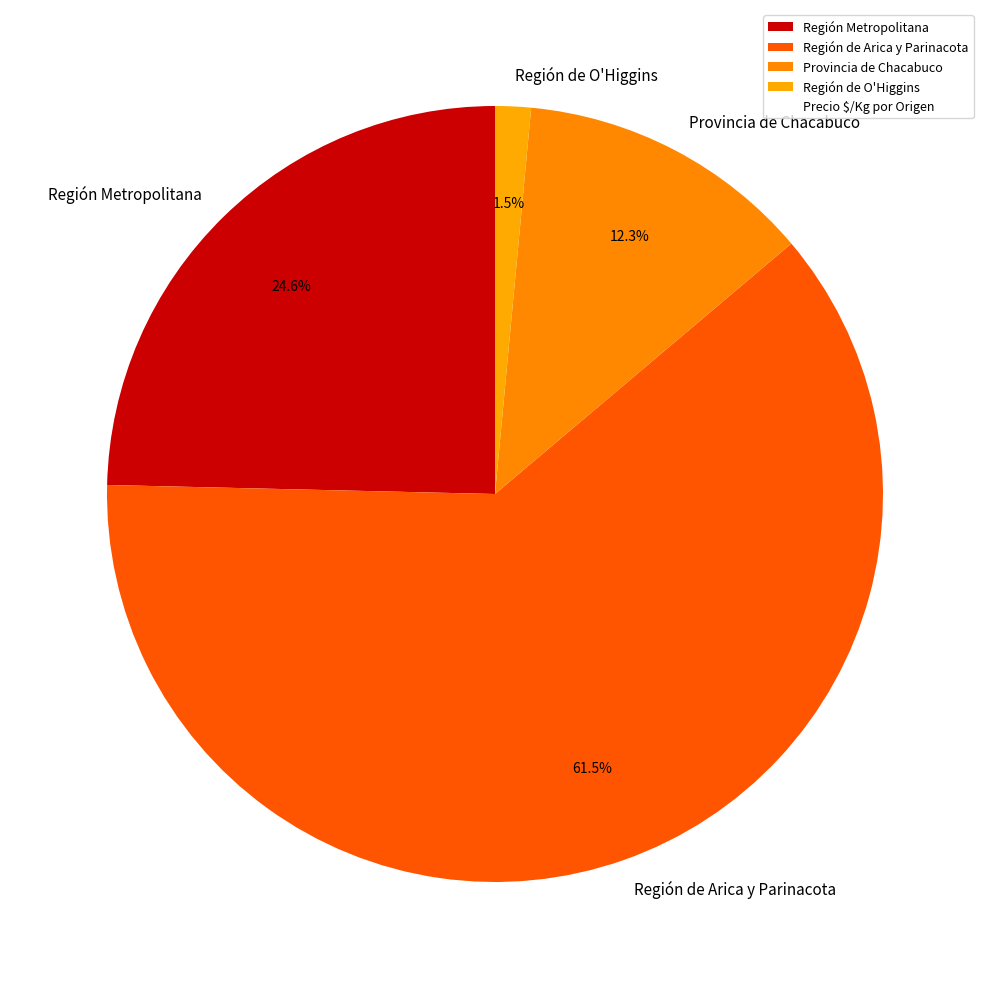

What portion of the pie excludes Región de O'Higgins?

98.5%